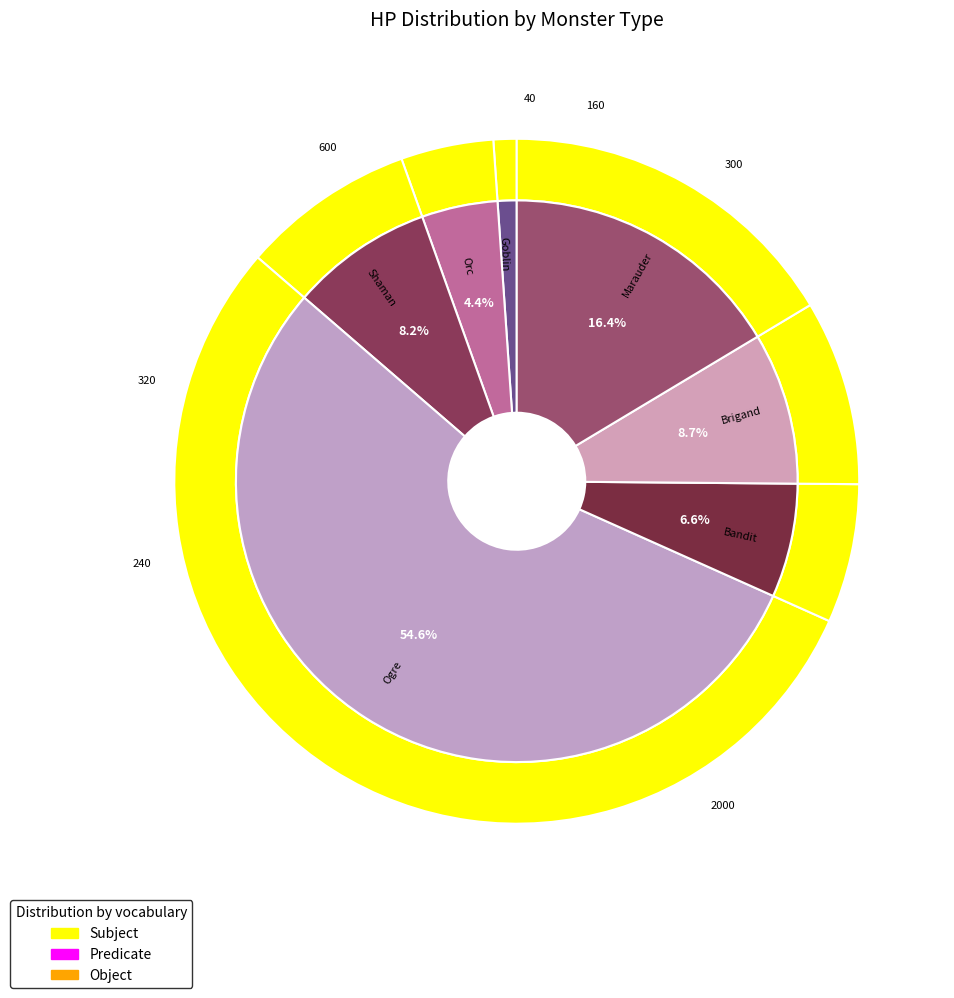

Which slice is the largest?

Ogre